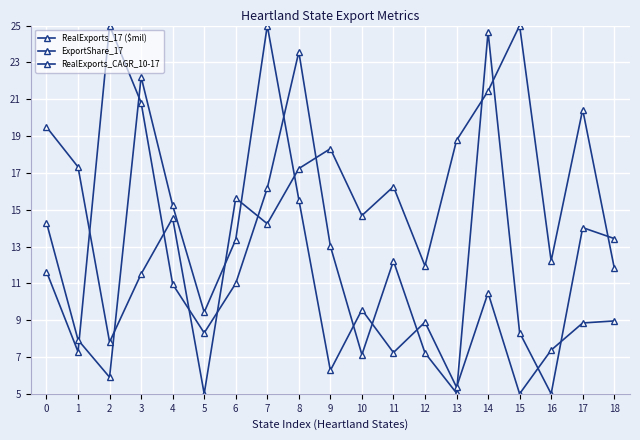

Reading right to left, what are all the values shown in this chart?

RealExports_17 ($mil): 13.4	14.0	5.0	8.3	24.7	5.0	7.2	12.2	7.1	13.0	23.6	16.2	11.0	8.3	11.0	20.8	25.0	7.3	11.6
ExportShare_17: 9.0	8.8	7.4	5.0	10.5	5.4	8.9	7.2	9.6	6.3	15.6	25.0	13.4	9.4	15.2	22.2	5.9	7.9	14.3
RealExports_CAGR_10-17: 11.8	20.4	12.2	25.0	21.4	18.8	11.9	16.3	14.7	18.3	17.2	14.2	15.6	5.0	14.5	11.5	7.8	17.3	19.5